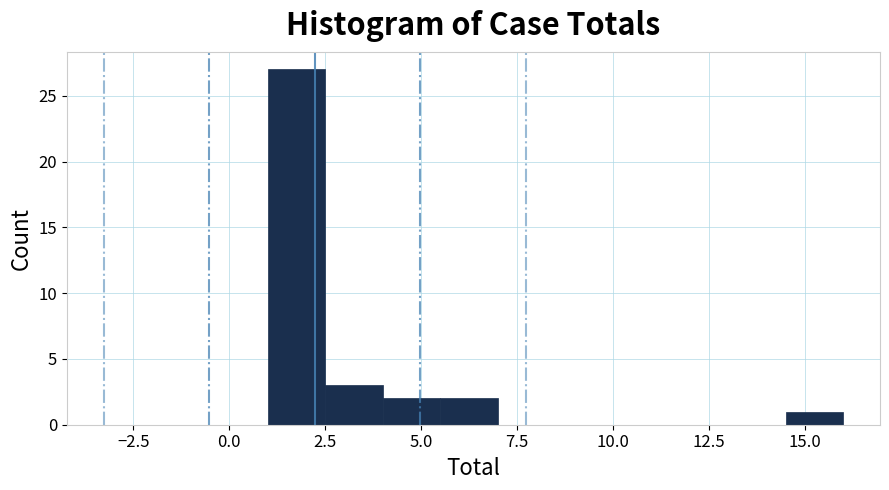

Around what value on the x-axis is the tallest bar? Give the approximate position of its centre, as read against the axis.

2.0